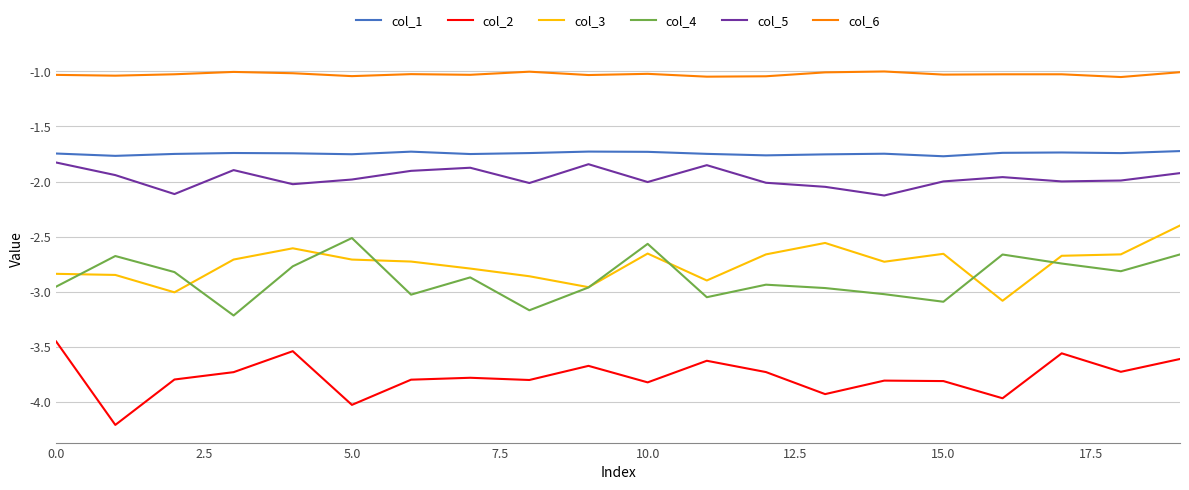

What is the minimum value shown in the chart?

-4.2